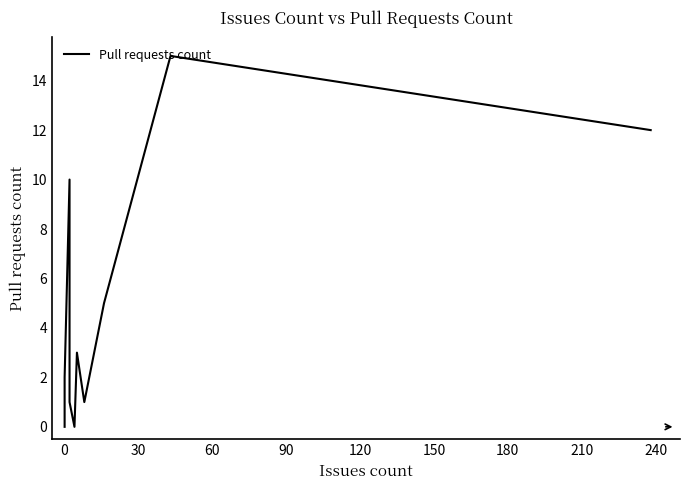

True or false: the data has more than 2 interior local peaks.

True